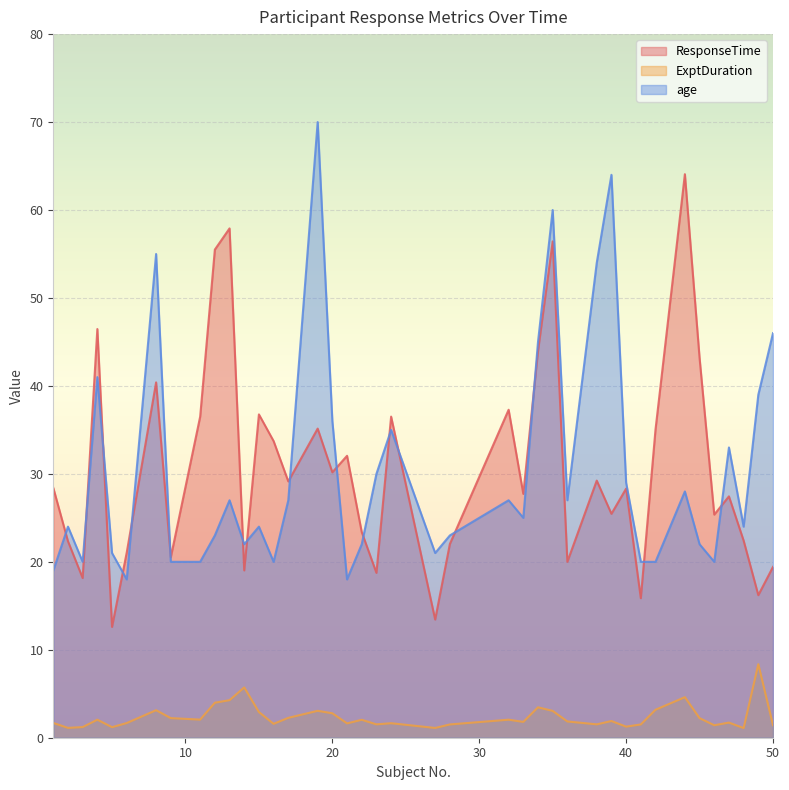

What is the sum of the ExptDuration values at 9 and 23?

3.8